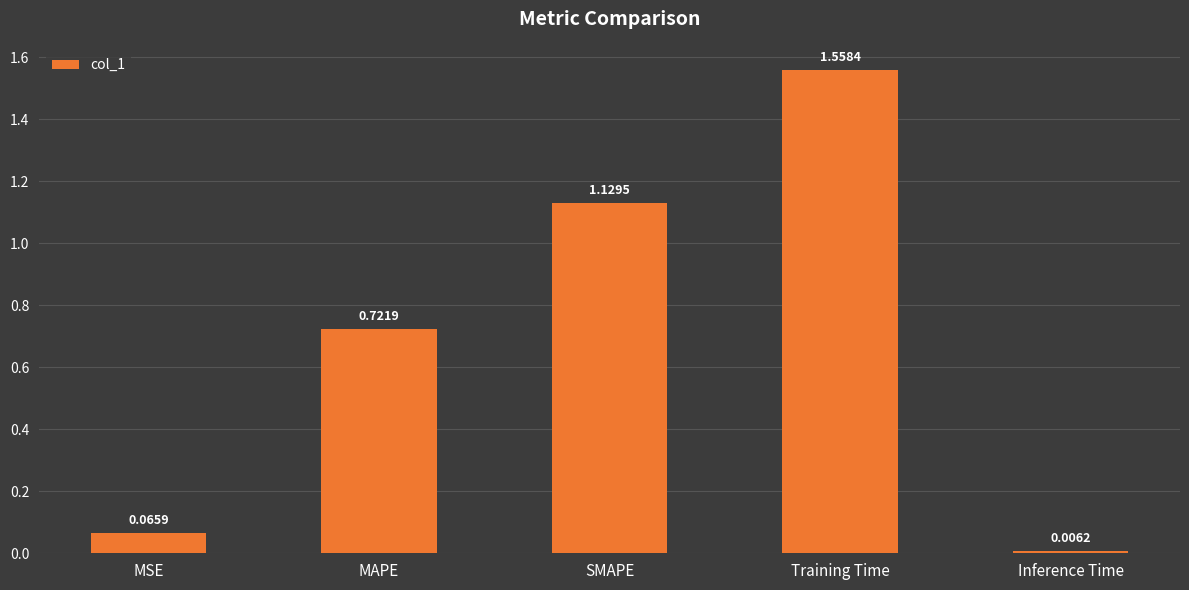

What is the label of the 3rd bar from the right?

SMAPE